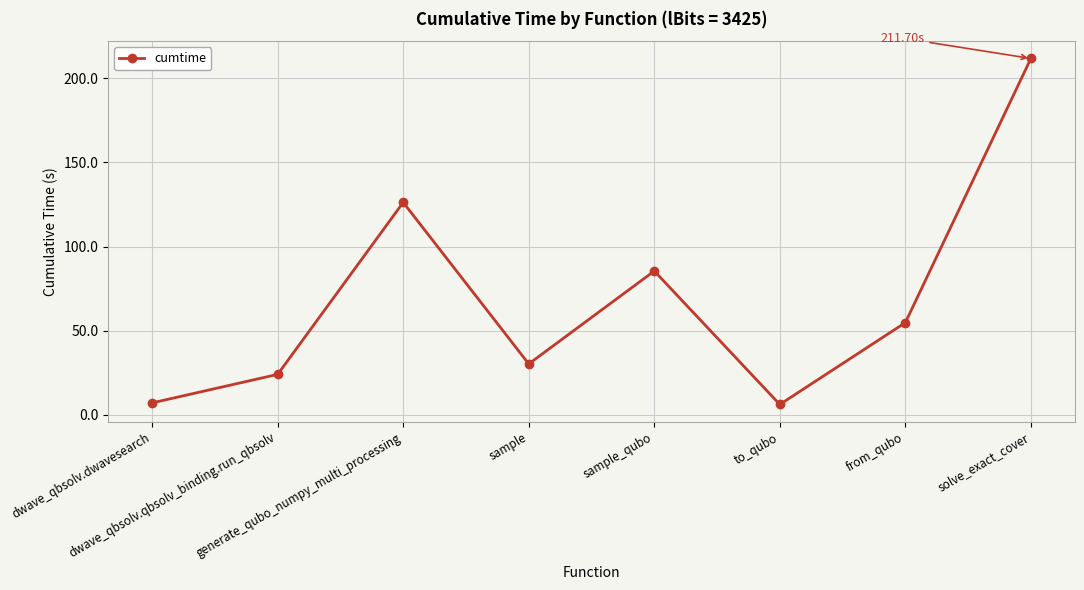

What is the ratio of the value at sample to the value at to_qubo?

4.9